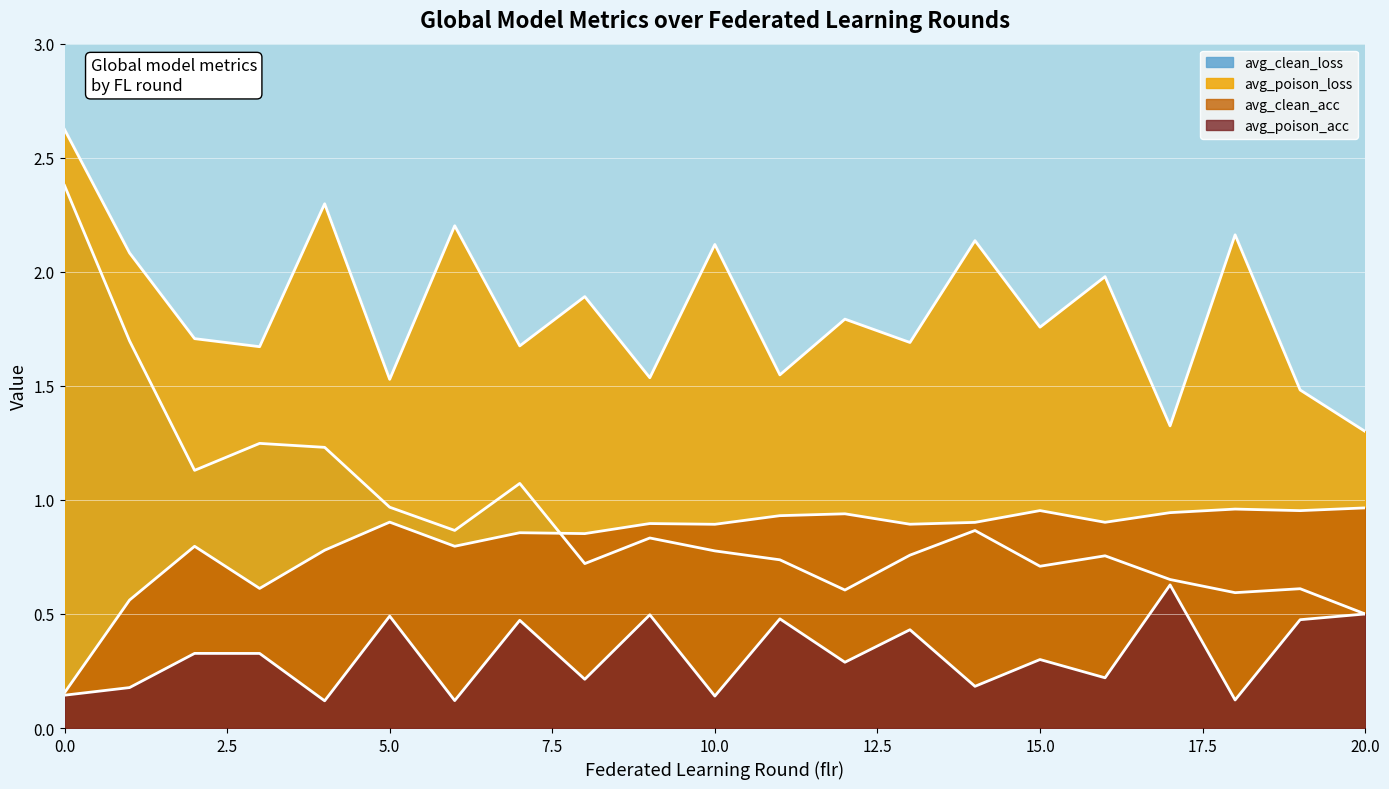

What is the value of the avg_poison_loss point at the 20th from the left?

1.5